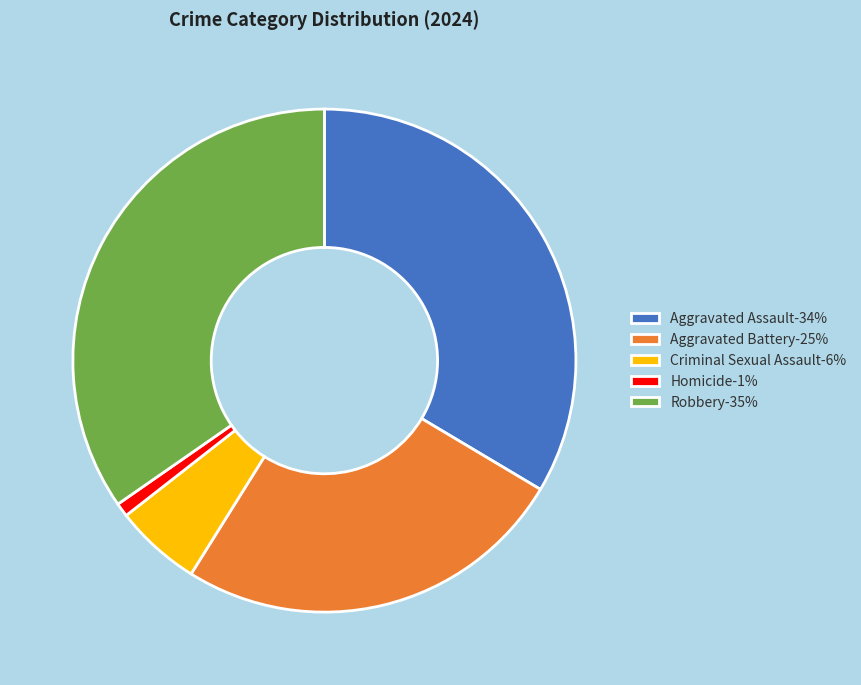

Does Criminal Sexual Assault-6% represent more than half of the total?

No